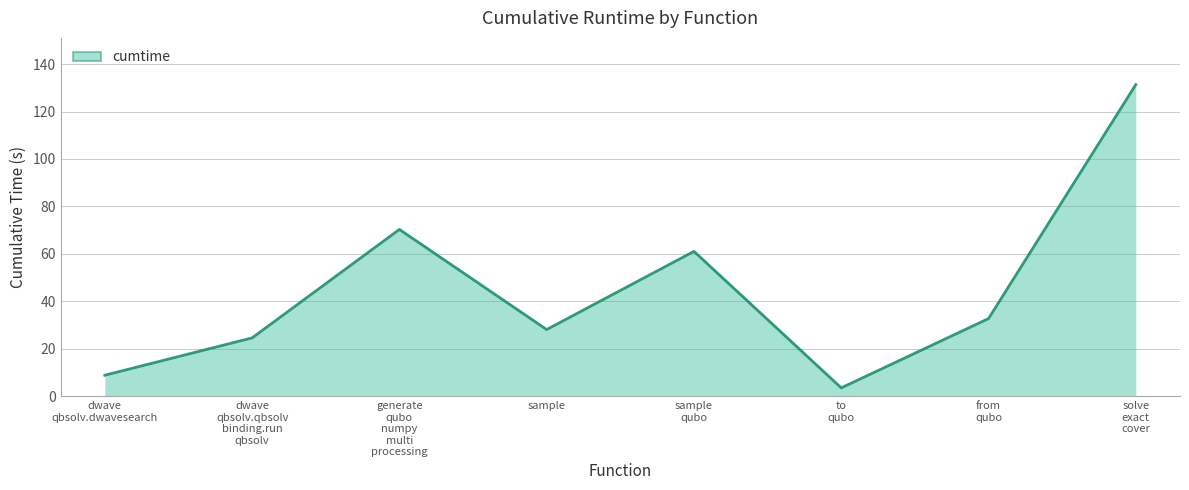

Which category has the lowest value across all series?

to
qubo